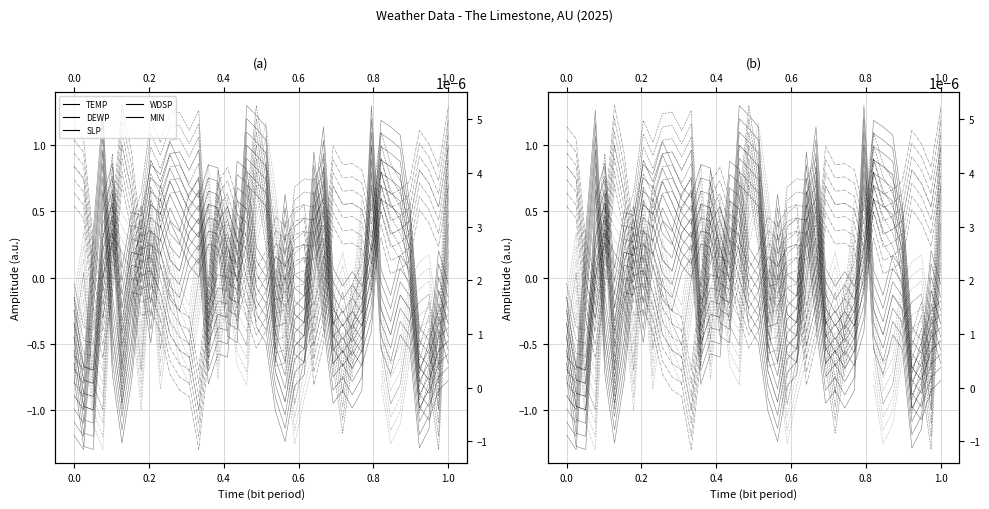

After their last crossing, which series has the higher values: TEMP or SLP?

SLP